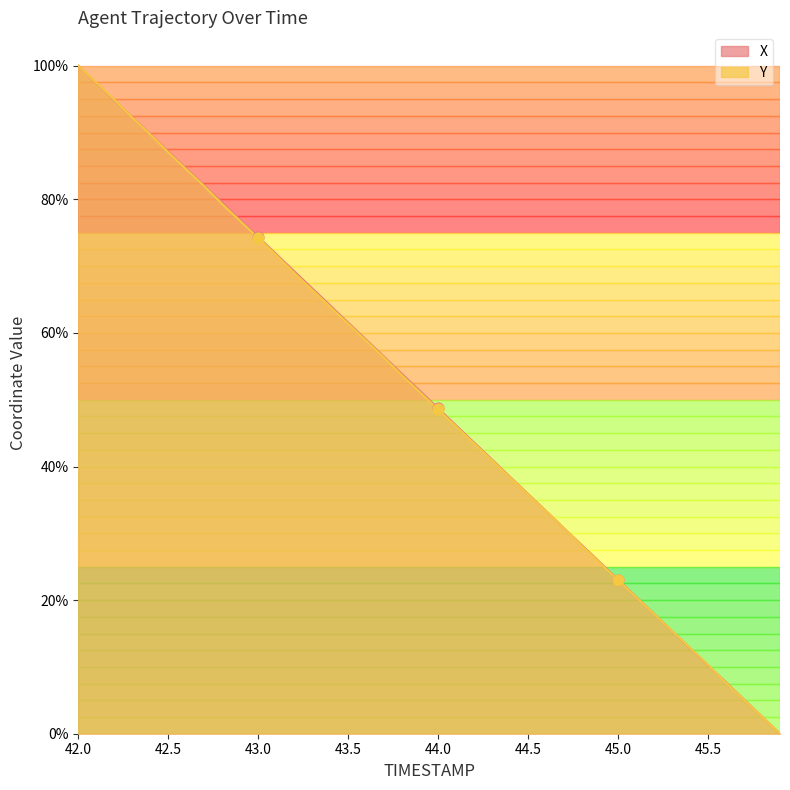

At how many categories does at least one series exceed 77?

9